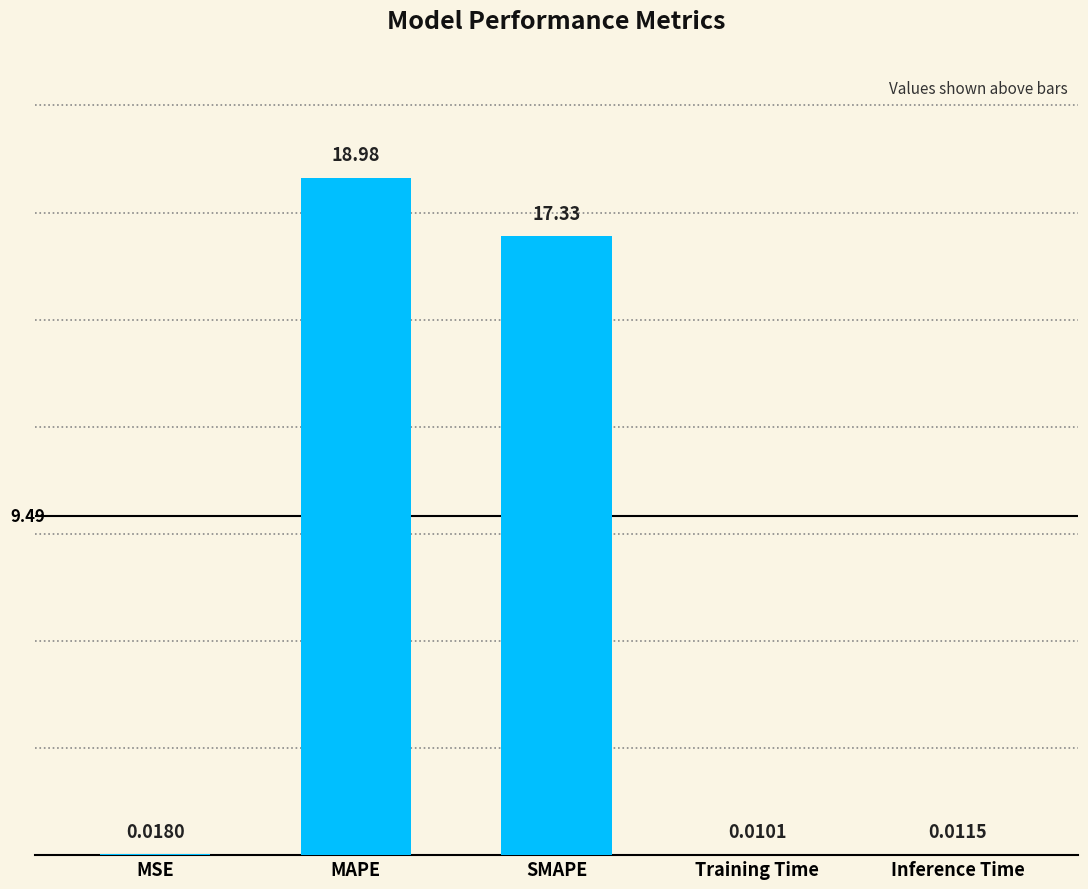

What is the sum of the values at MAPE and SMAPE?

36.3